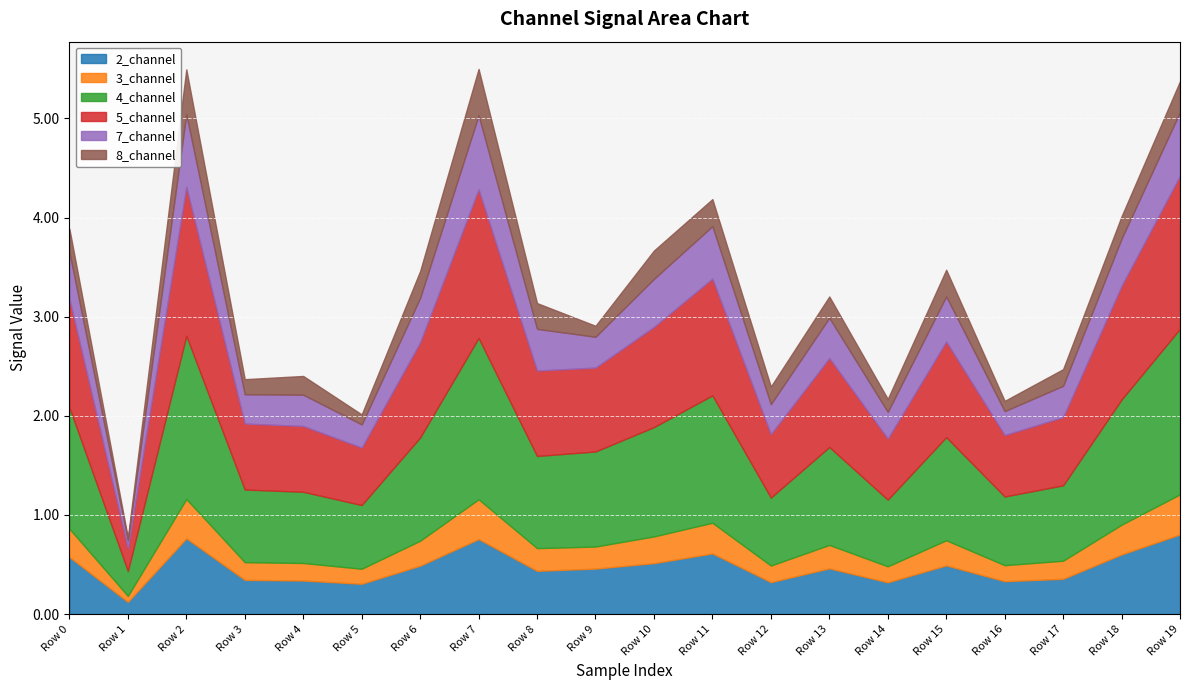

What is the greatest value displayed?

1.7